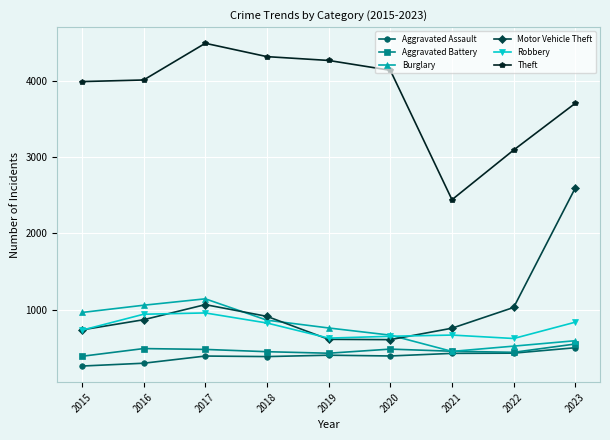

Does the chart display data point markers on the line(s)?

Yes